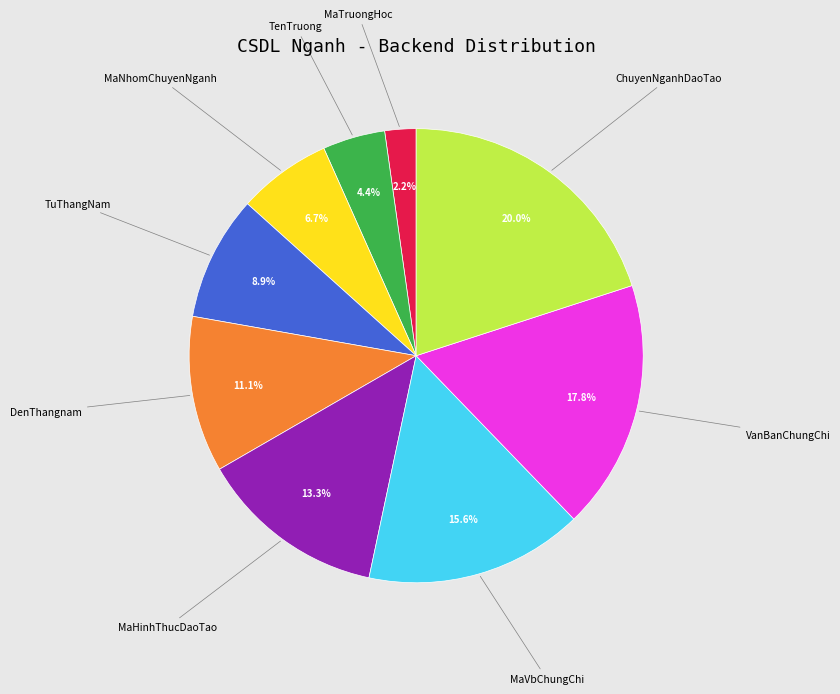

The MaNhomChuyenNganh slice represents 1% of the pie. True or false?

False